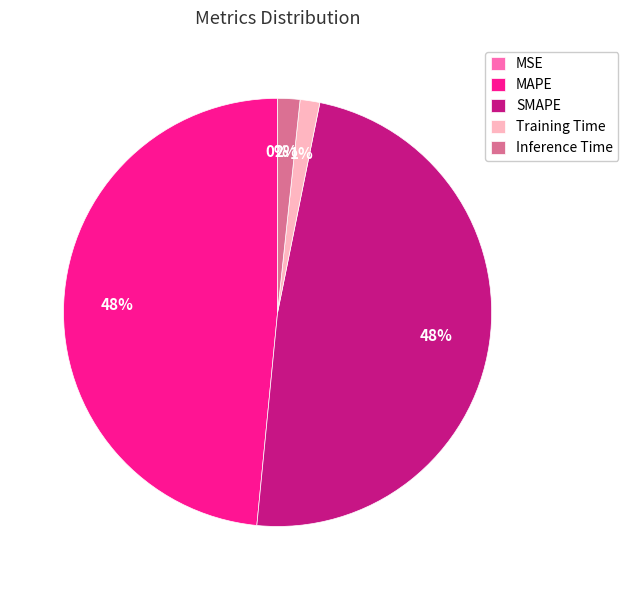

Is the sum of SMAPE and MAPE greater than half?

Yes